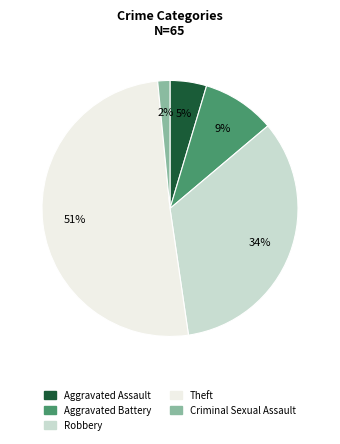

To the nearest percent, what is the difference between the Aggravated Assault and Theft slice percentages?

46%